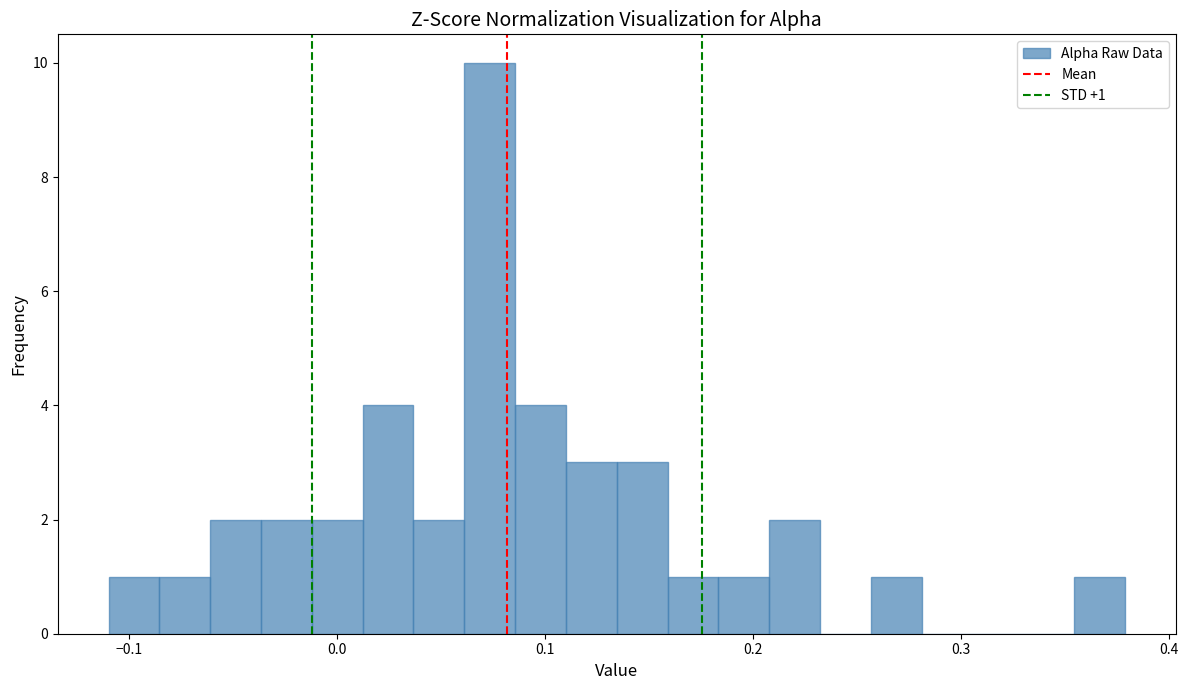

Read against the x-axis, roughly where is the centre of the tallest bar?

0.07